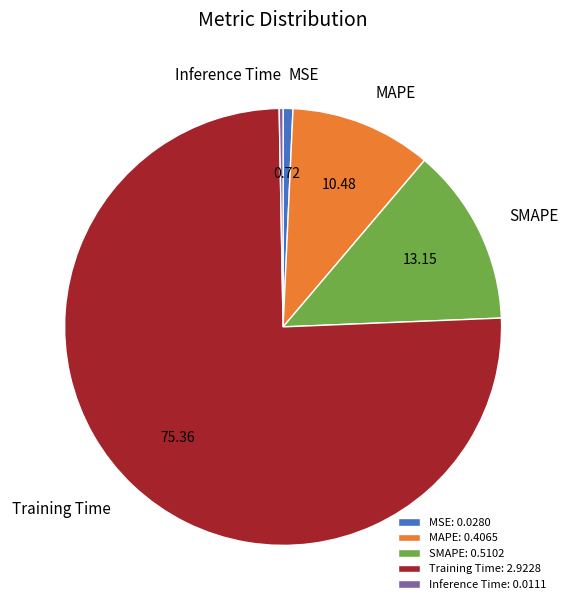

Do MAPE and Training Time together represent more than half of the pie?

Yes